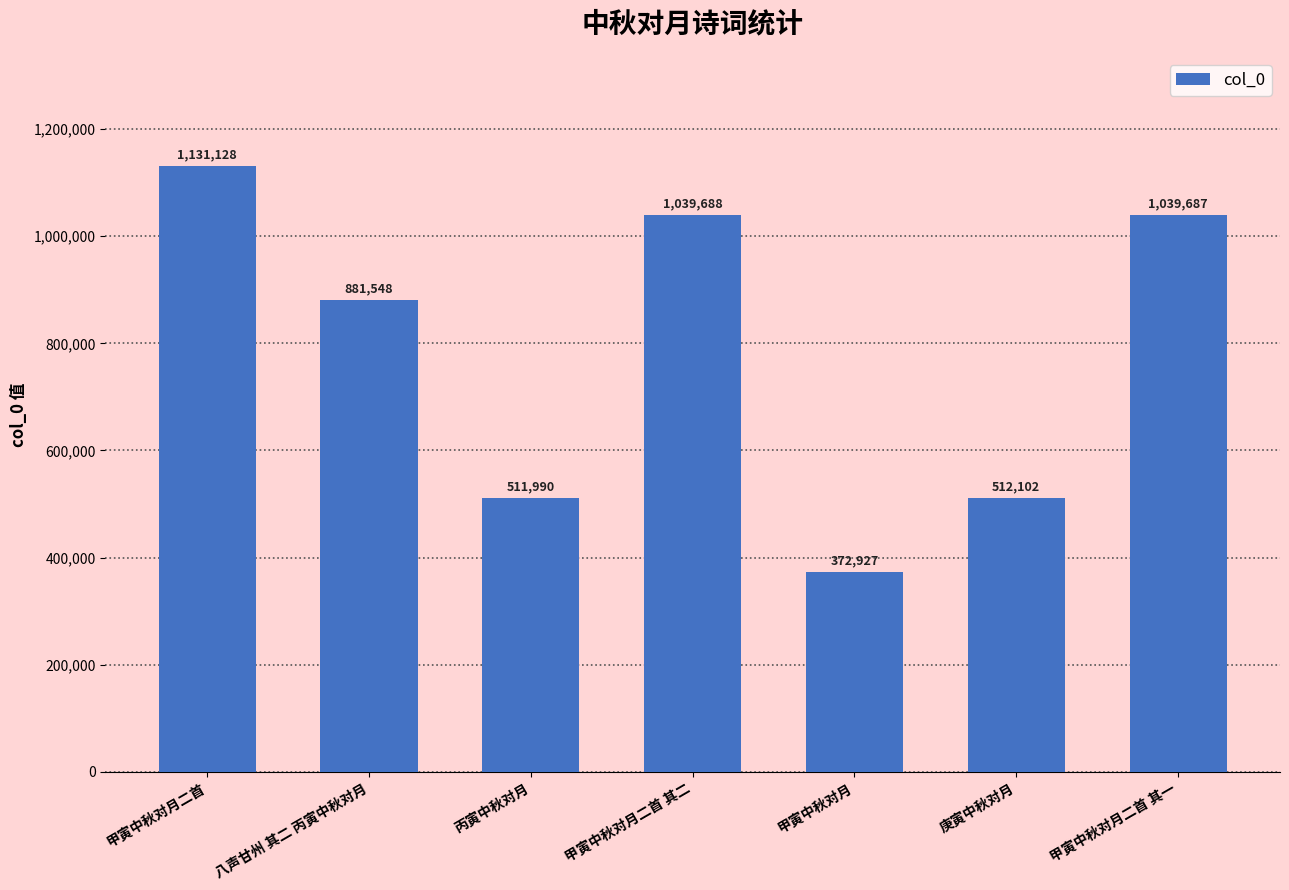

What is the value of the 7th bar from the left?

1039687